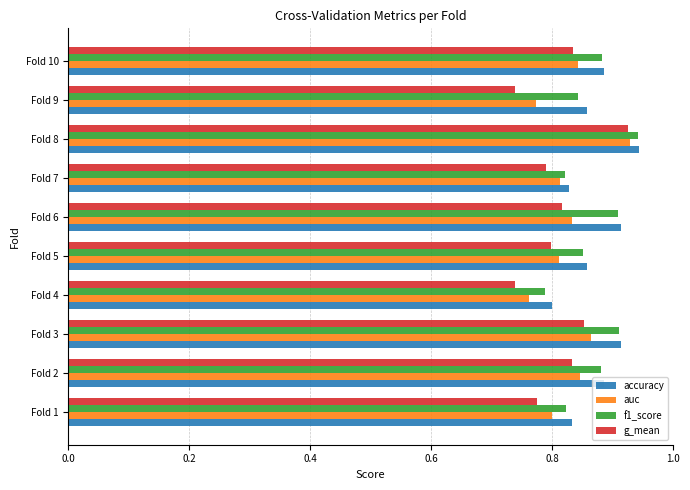

At how many categories does at least one series exceed 0?

10